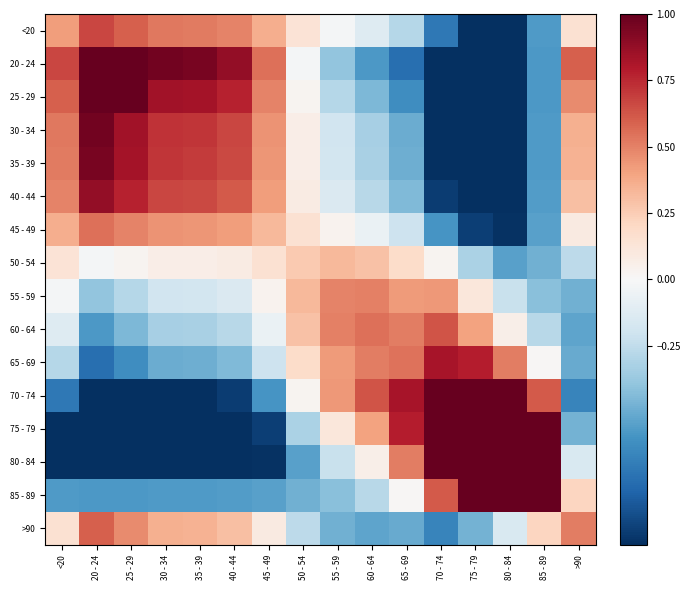

Which has a higher value, 45 - 49 or 50 - 54?

45 - 49